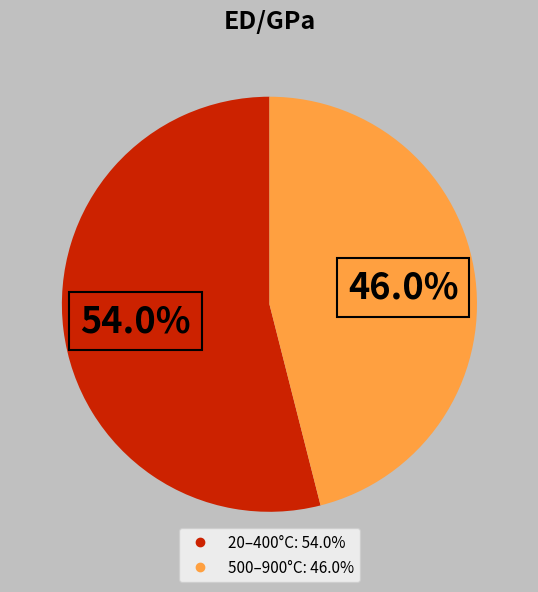

To the nearest percent, what is the average slice percentage?

50%